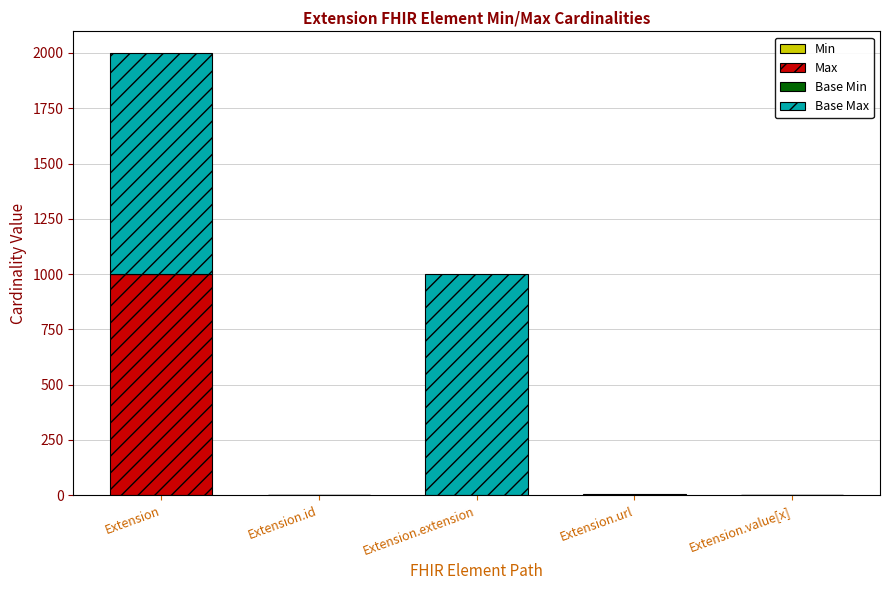

At which category is the sum across all series the highest?

Extension